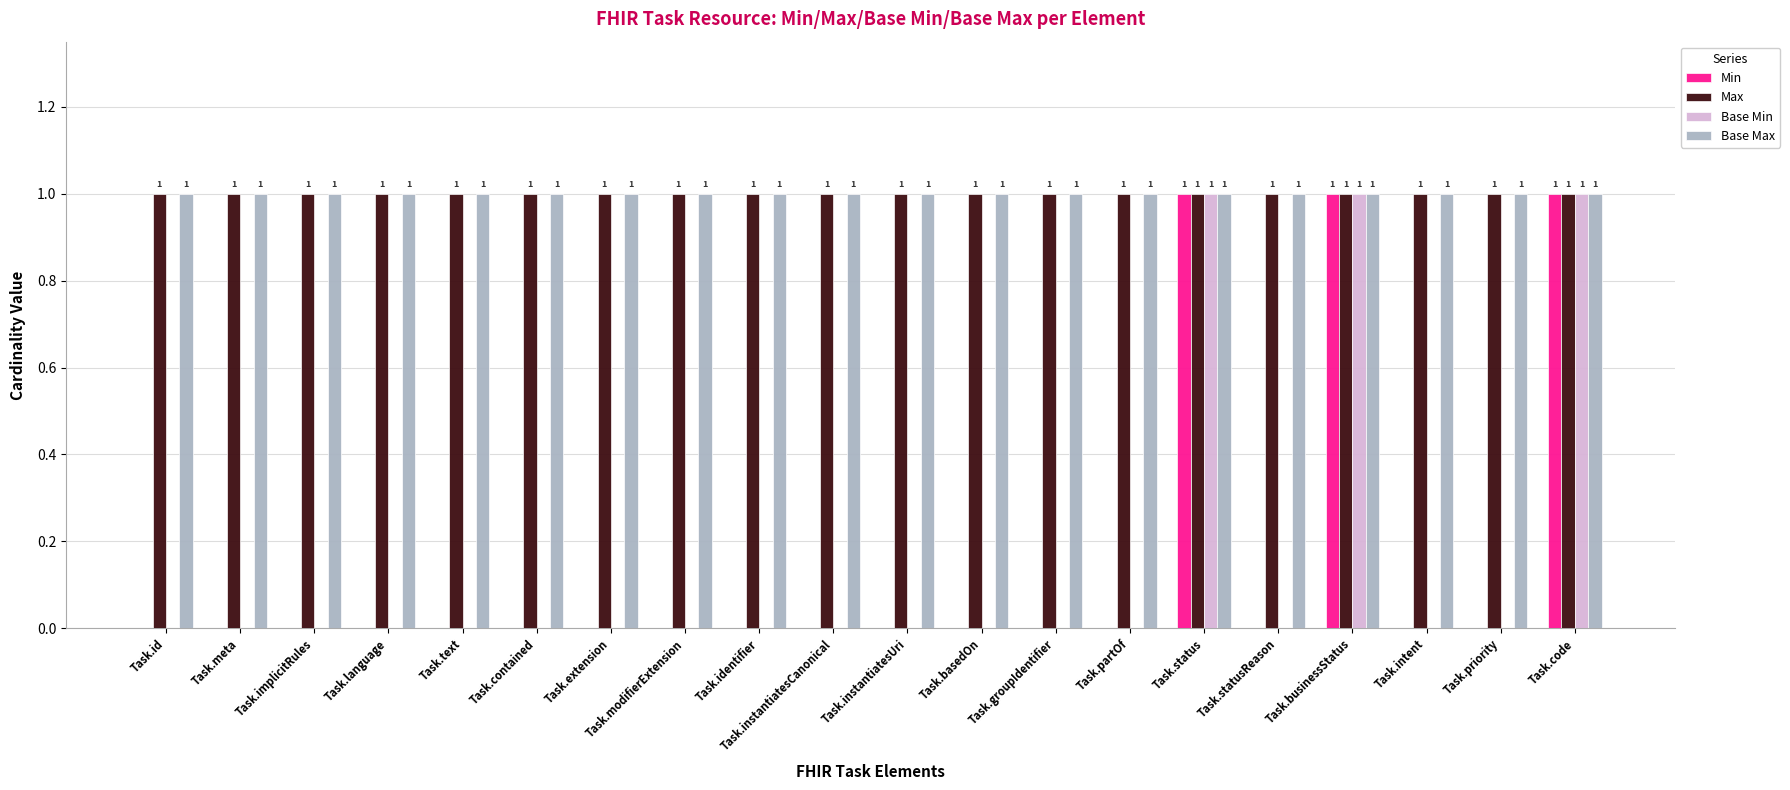

Count the number of categories in the chart.

20